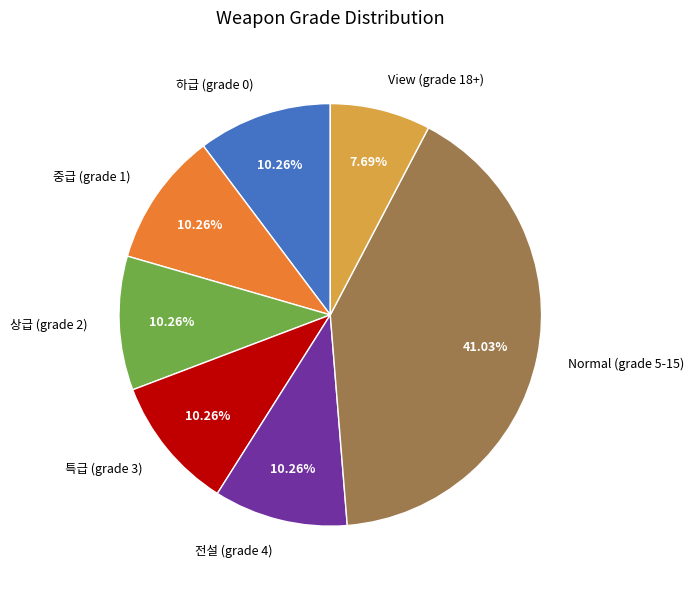

Does 상급 (grade 2) represent more than half of the total?

No